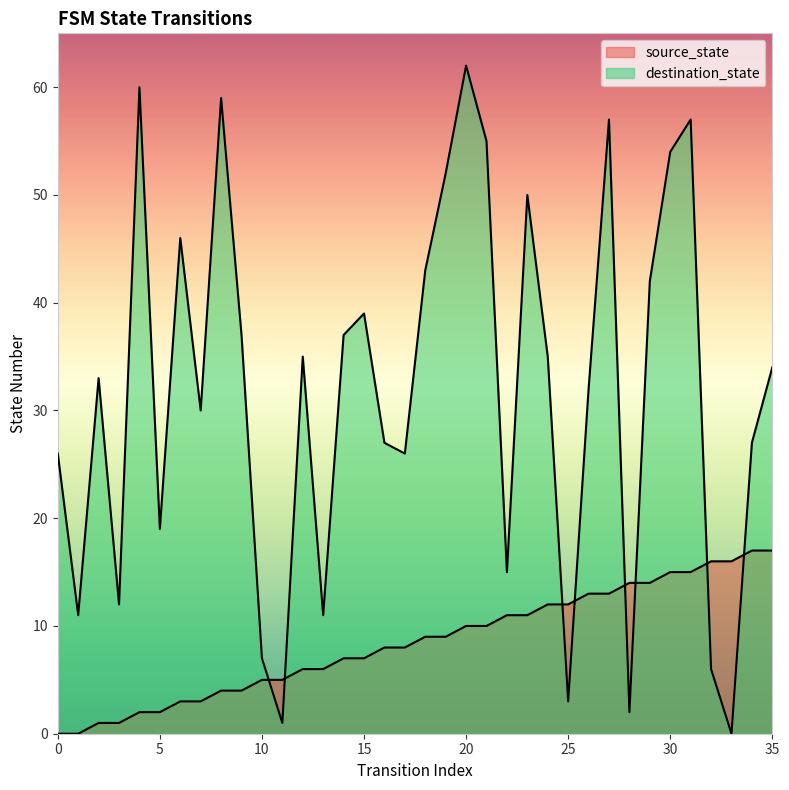

Where do destination_state and source_state first cross each other?

10 and 11